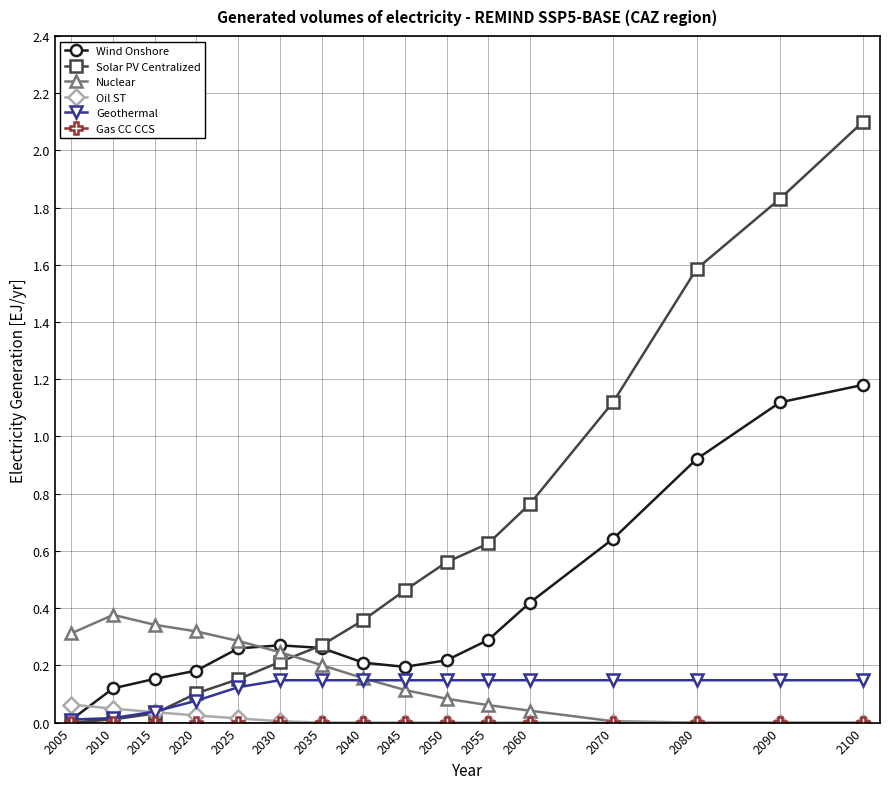

The value of Wind Onshore at 2015 is 0.2. True or false?

True